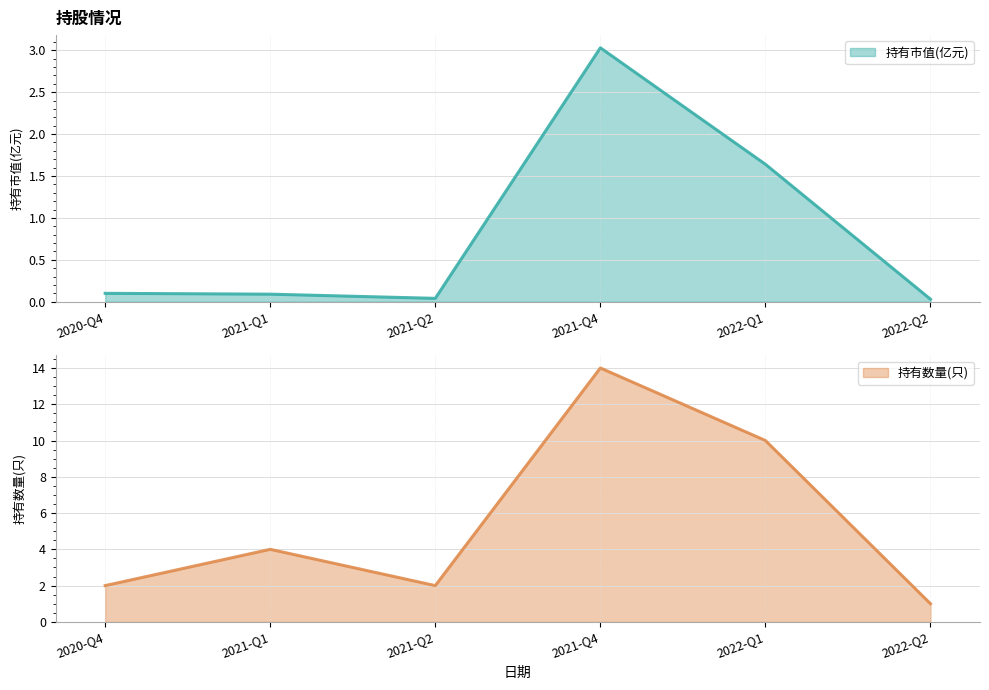

True or false: 持有市值(亿元) and 持有数量(只) intersect in this chart.

False